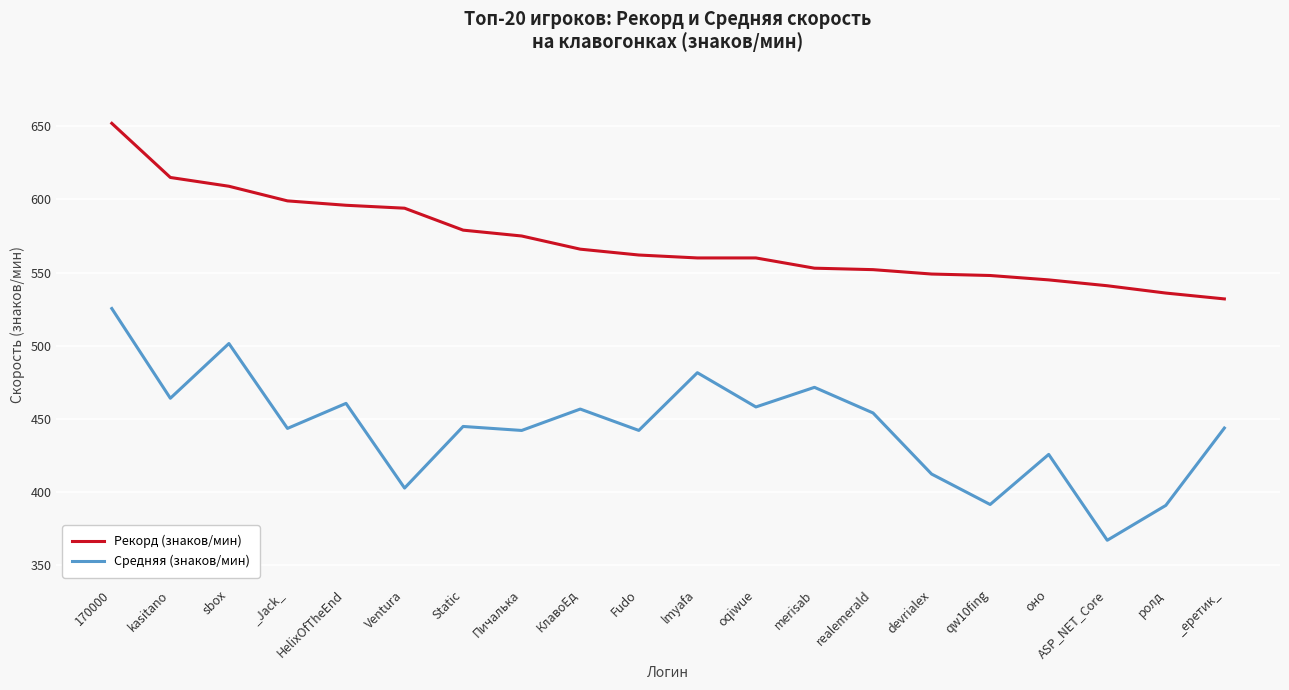

What is the lowest value of the Средняя (знаков/мин) series?

367.0